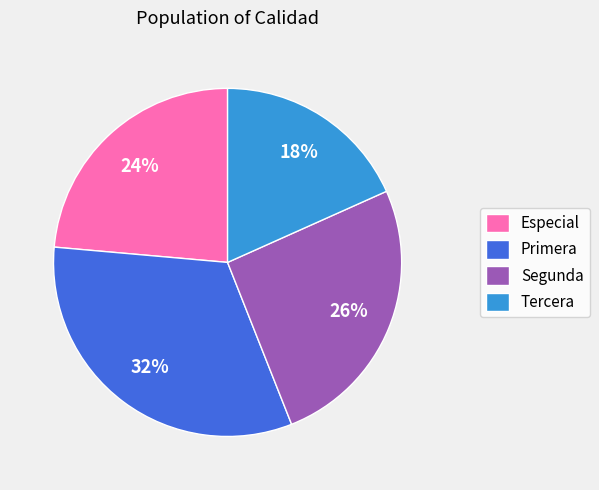

To the nearest percent, what percentage of the pie is Segunda?

26%